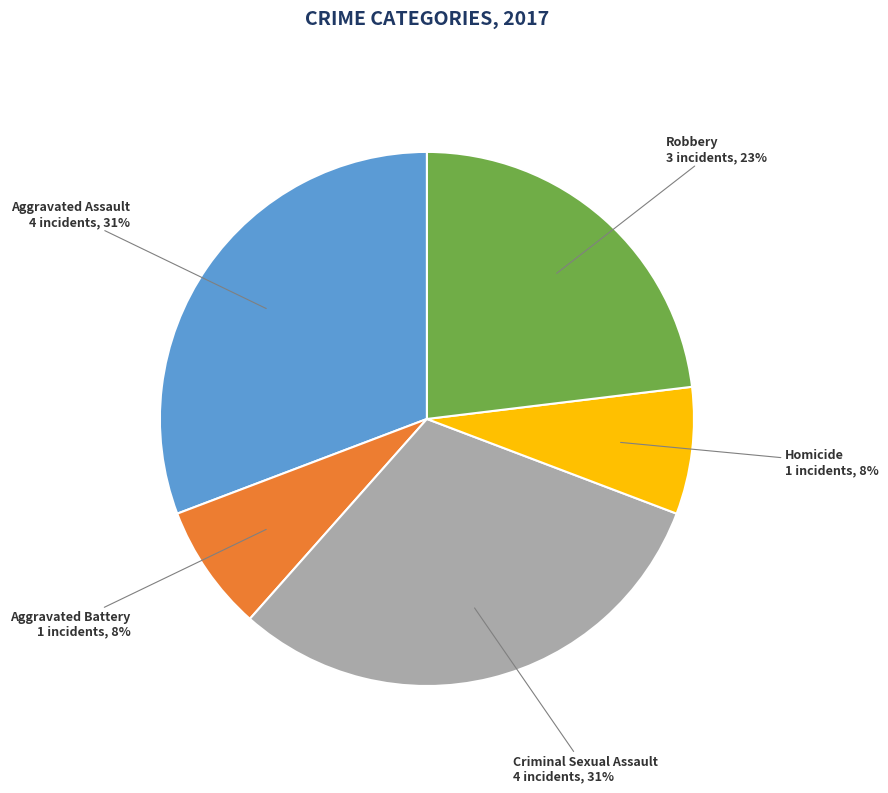

To the nearest percent, what is the average slice percentage?

20%